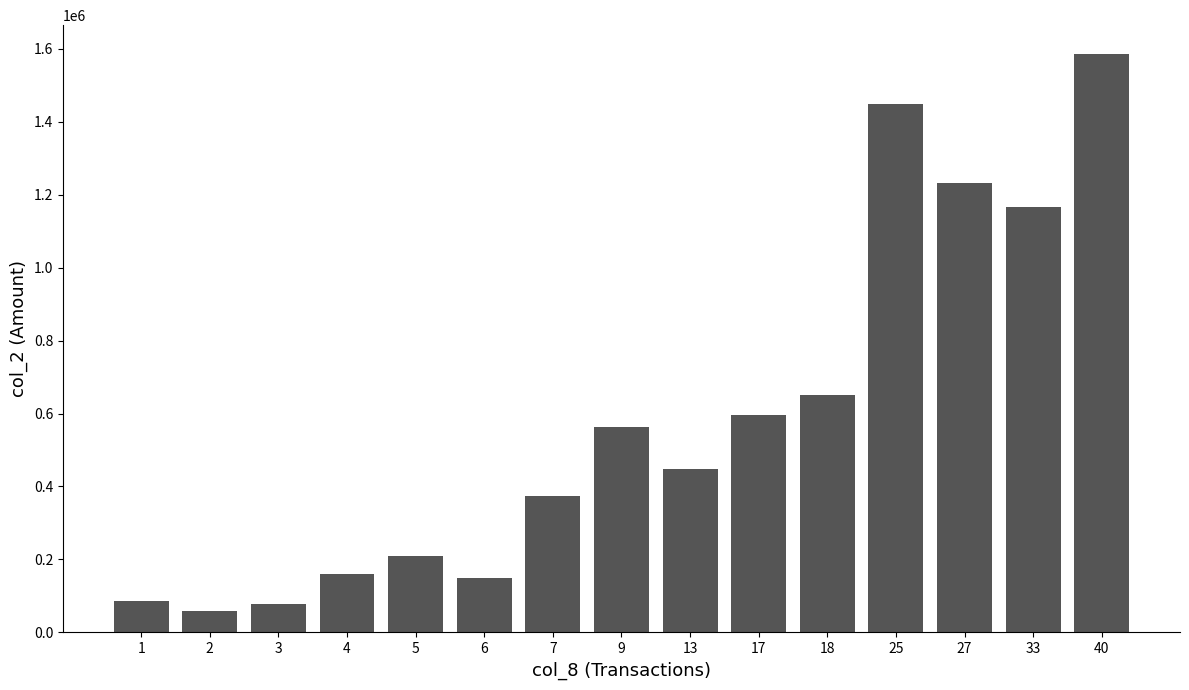

Does the chart contain stacked bars?

No